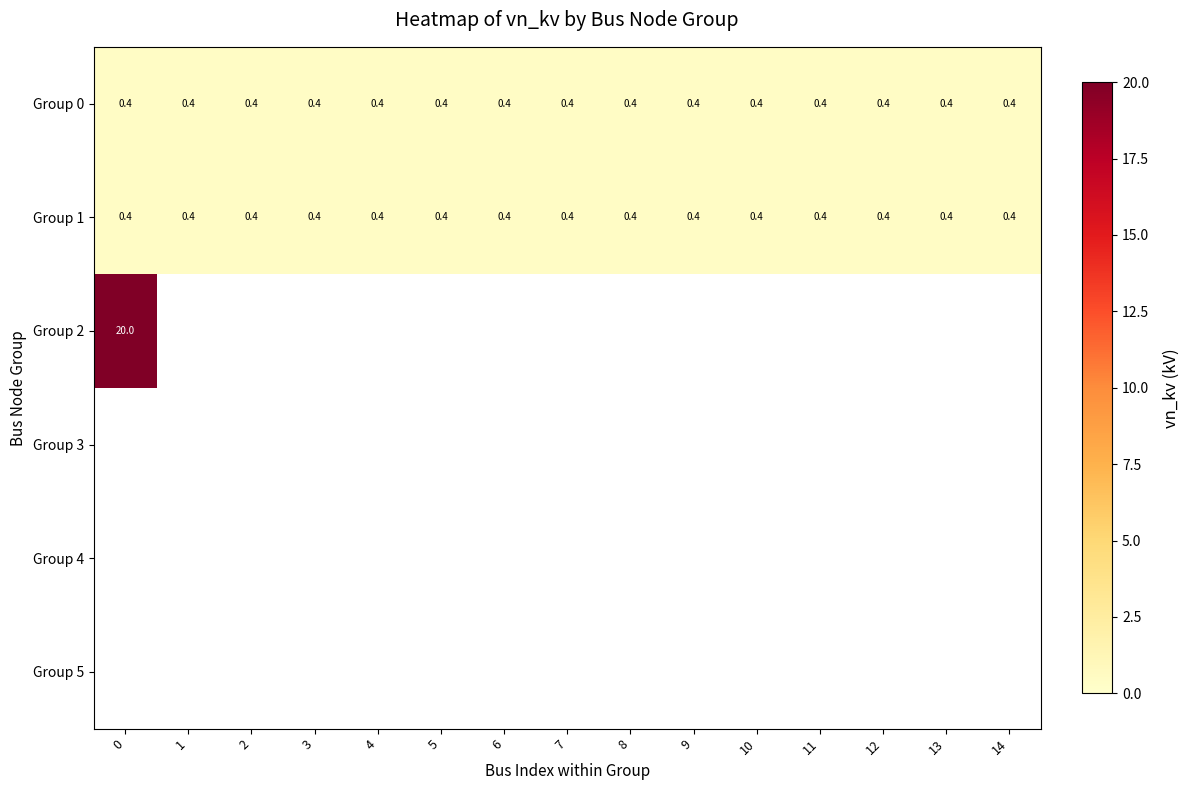

Read the Group 1 value at 6.

0.4